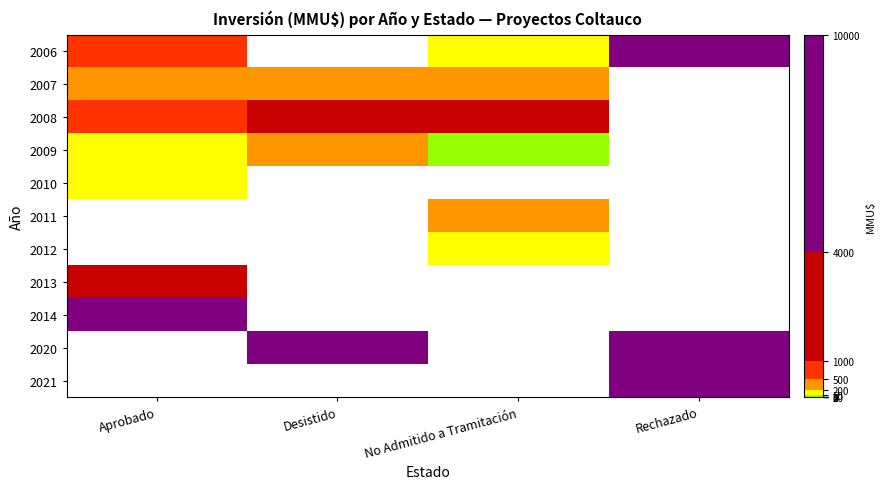

List the labels in order of 2013 value, largest first.

Aprobado, Desistido, No Admitido a Tramitación, Rechazado